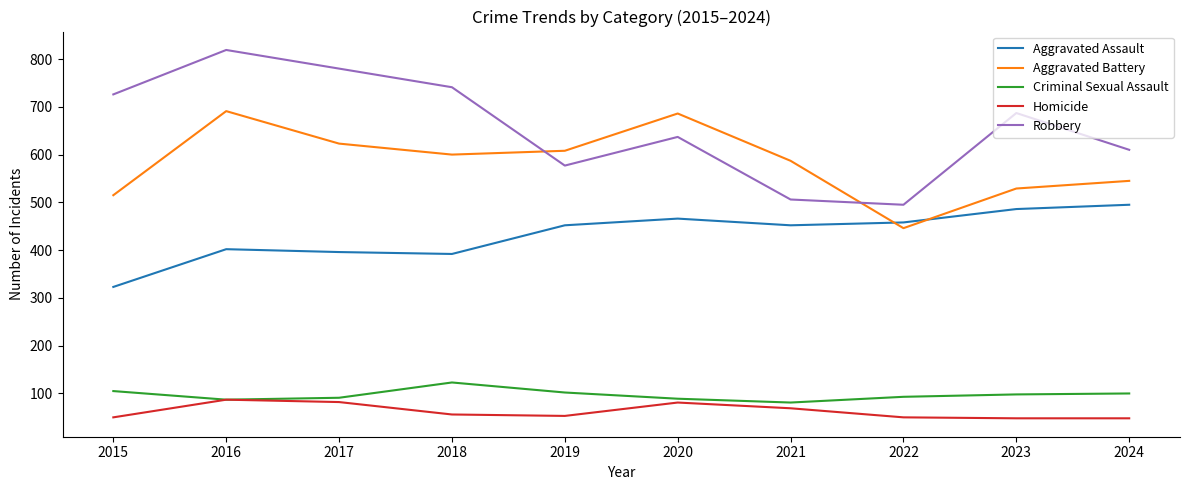

What is the sum of all Aggravated Battery values?

5830